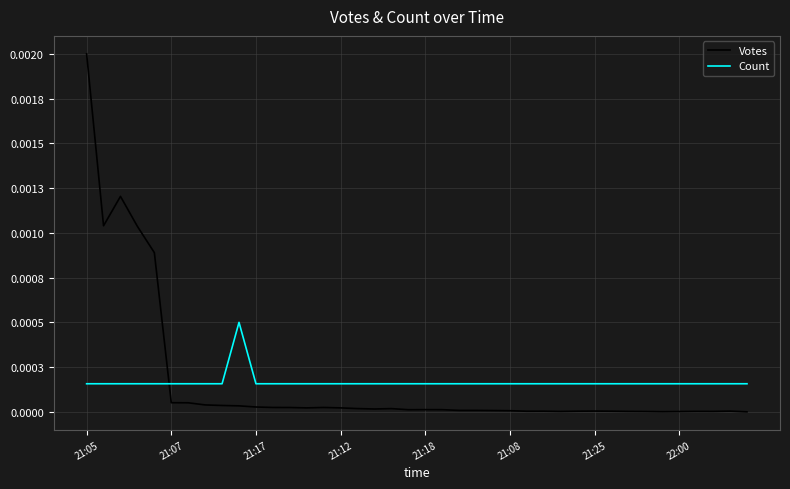

At which category is the sum across all series the highest?

21:05